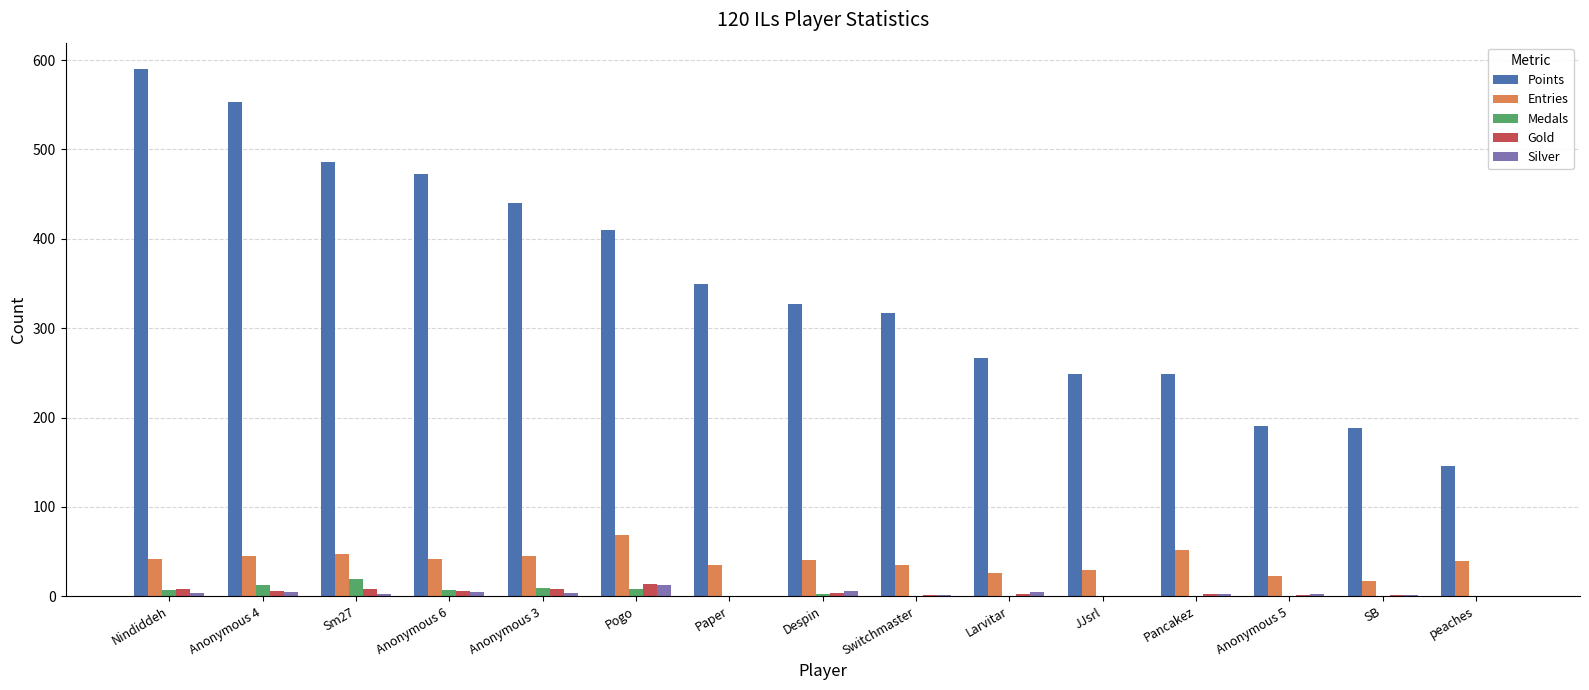

True or false: Gold has a value of 1 at SB.

True